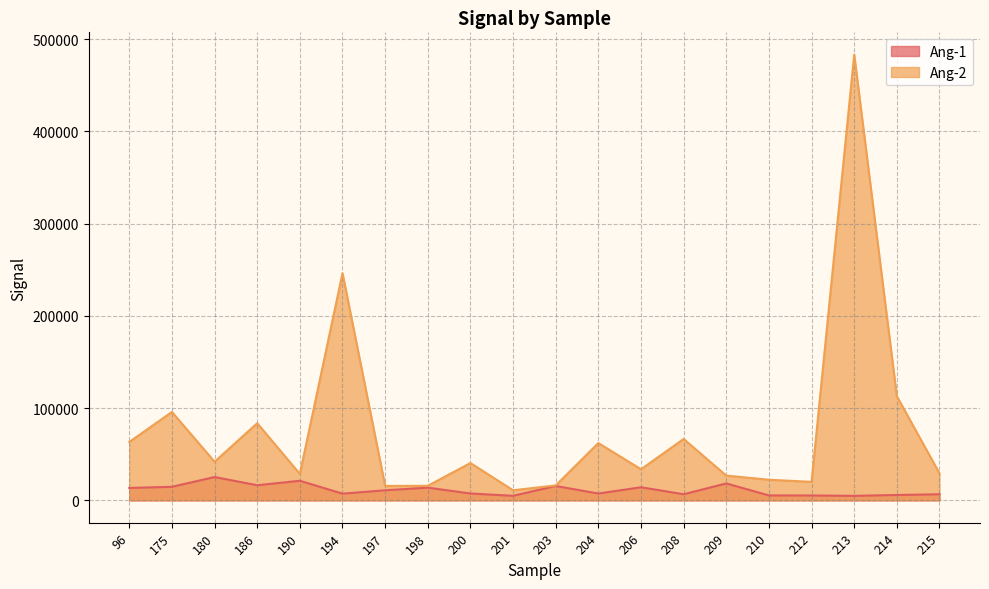

What is the difference between the second highest and minimum values in the Ang-2 series?

235381